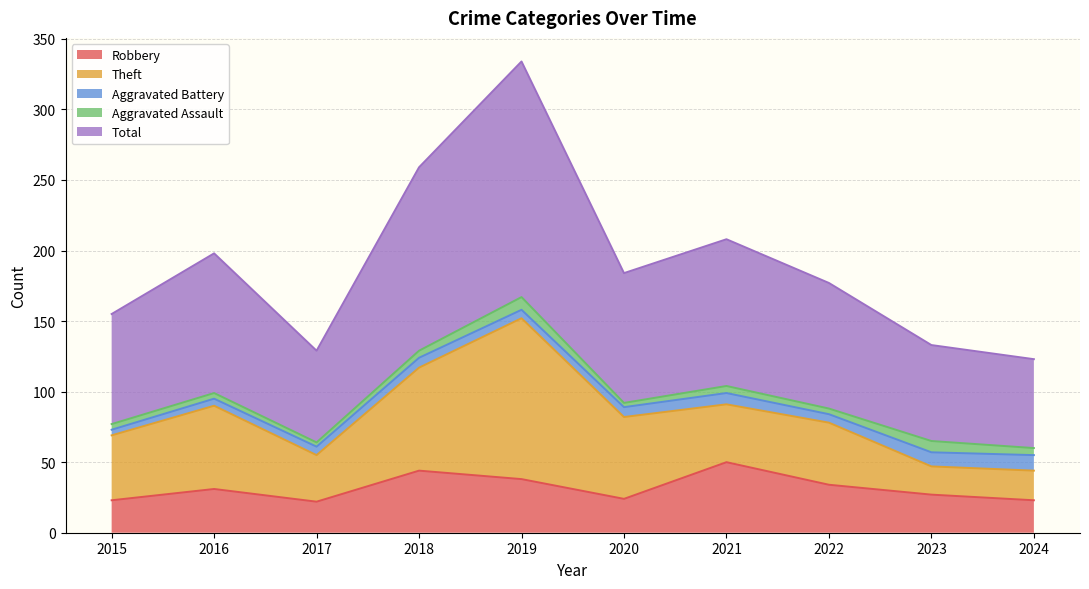

Does the chart display data point markers on the line(s)?

No